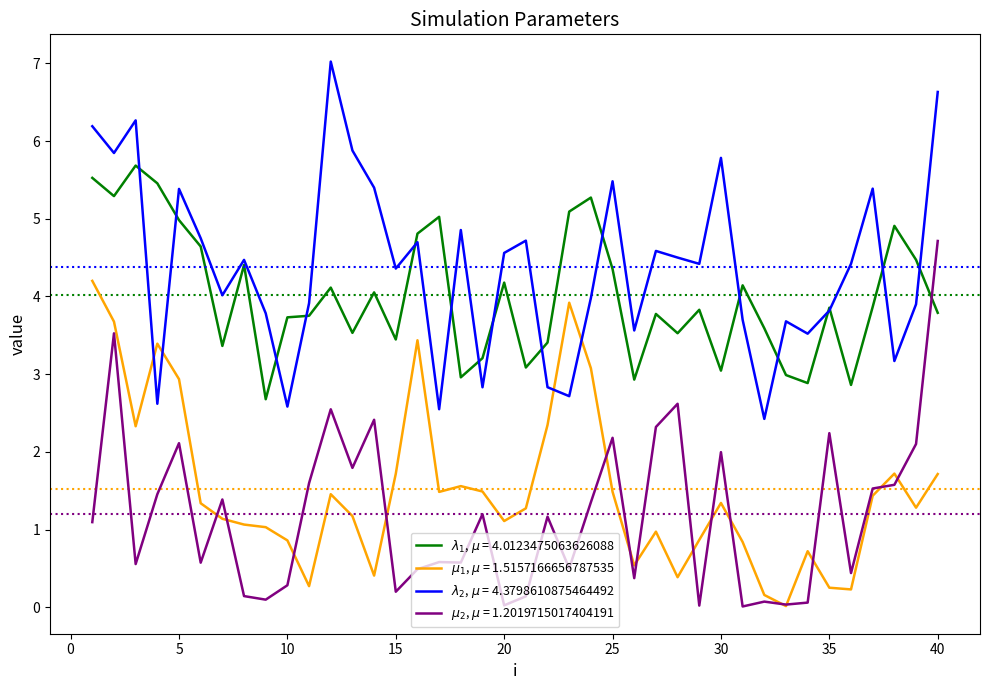

Does the chart display data point markers on the line(s)?

No